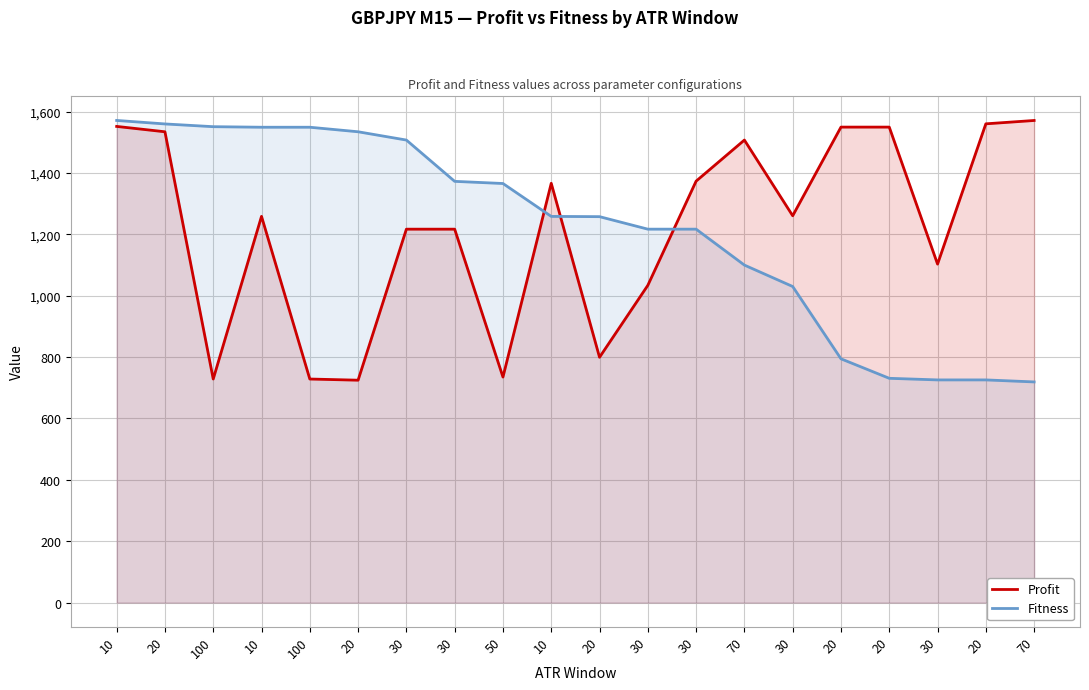

The Fitness series shows 1125.9 at 70. True or false?

False